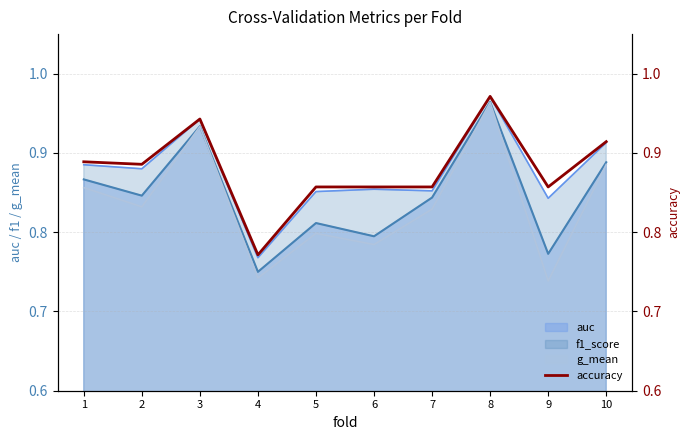

What is the average value?

0.9